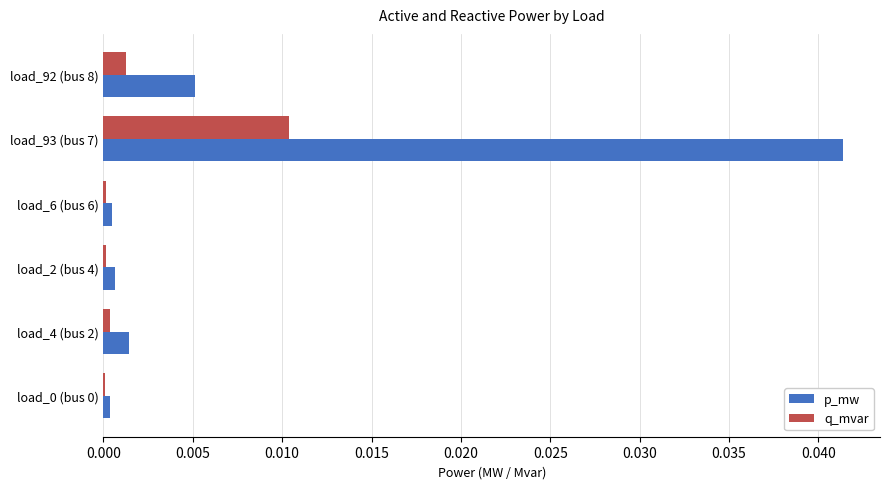

Which series changed the most between load_6 (bus 6) and load_92 (bus 8)?

p_mw